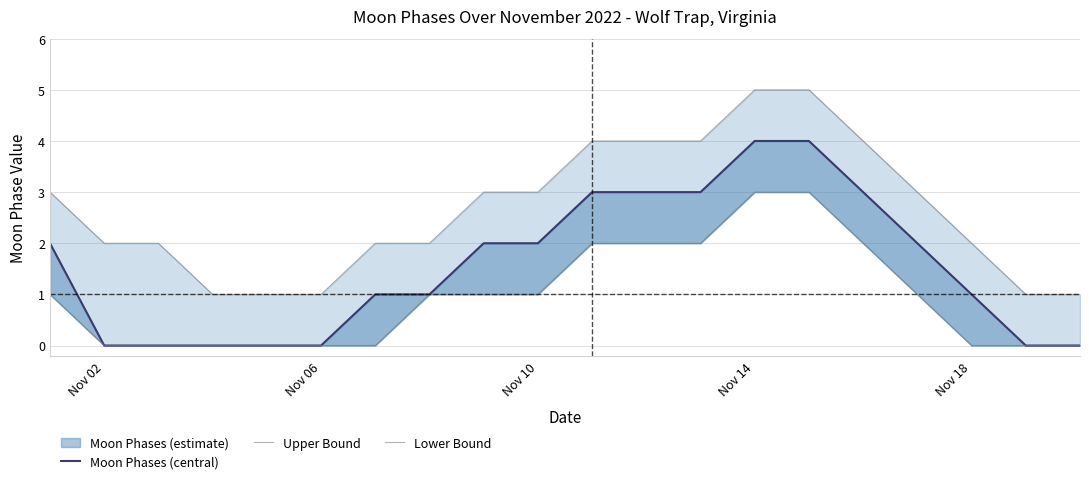

True or false: Moon Phases (central) has more than 0 interior local peaks.

False